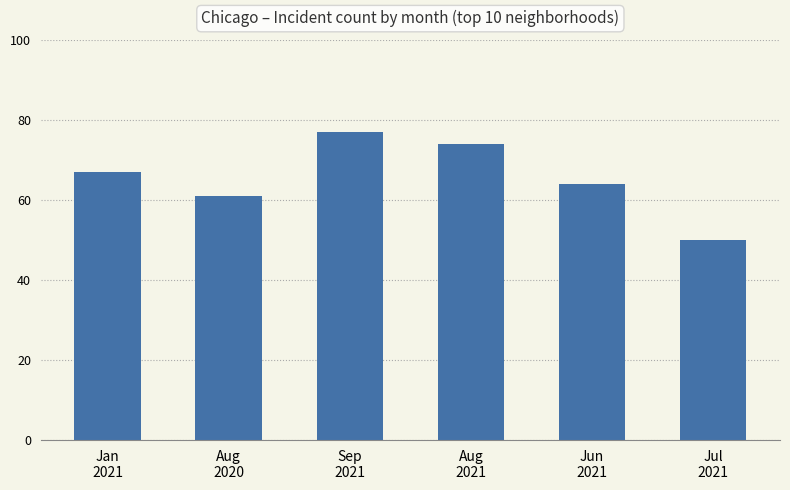

What is the label of the 2nd bar from the right?

Jun
2021